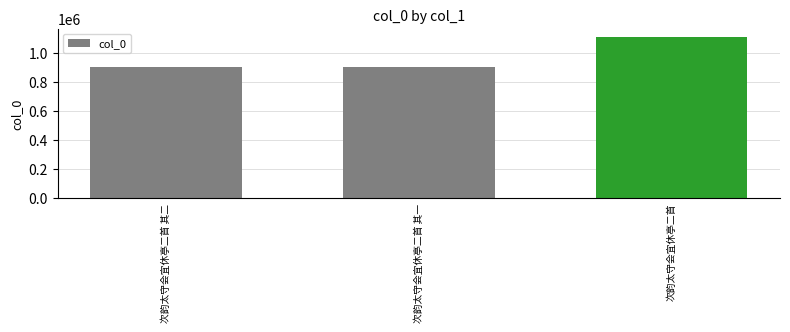

Count the number of data series in this chart.

1